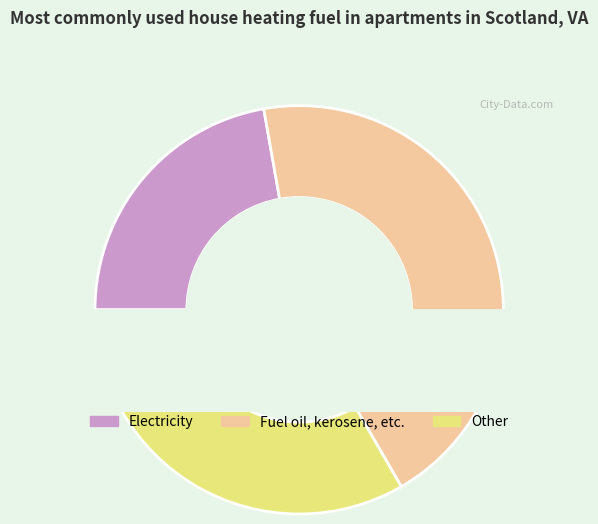

Is it true that 0 is 0% of the pie?

True